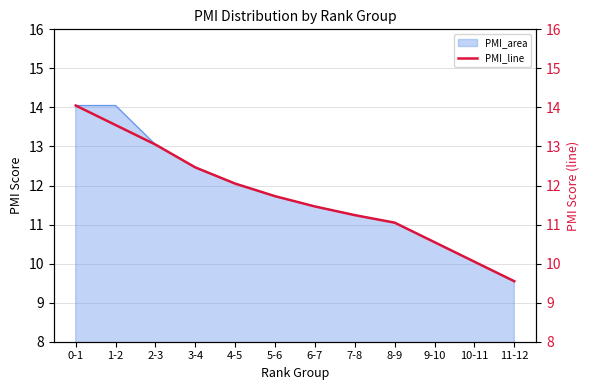

At which label does PMI_area reach its minimum?

11-12